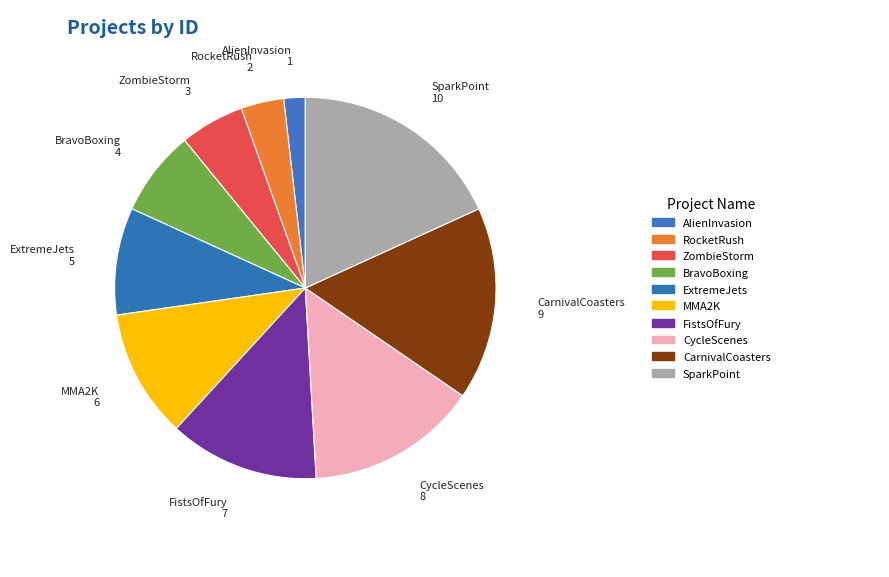

True or false: RocketRush accounts for 4% of the total.

True